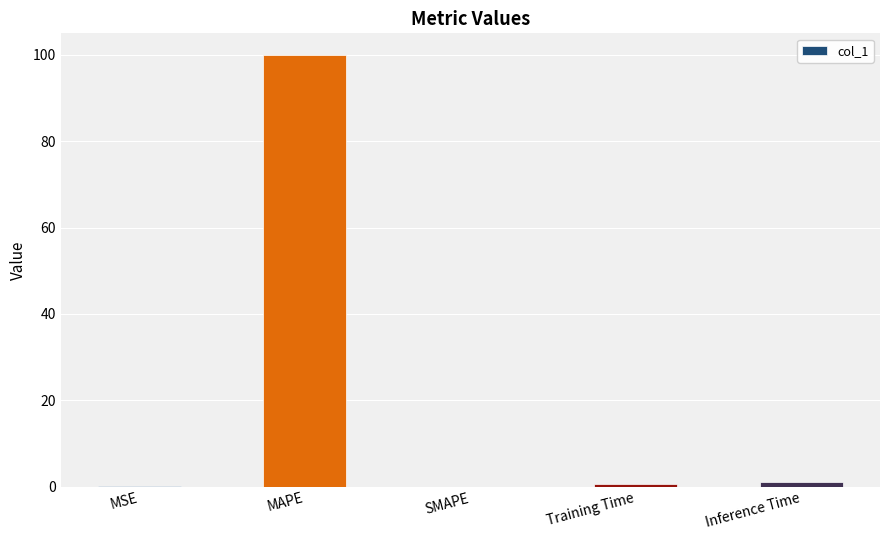

What is the maximum value shown in the chart?

100.0